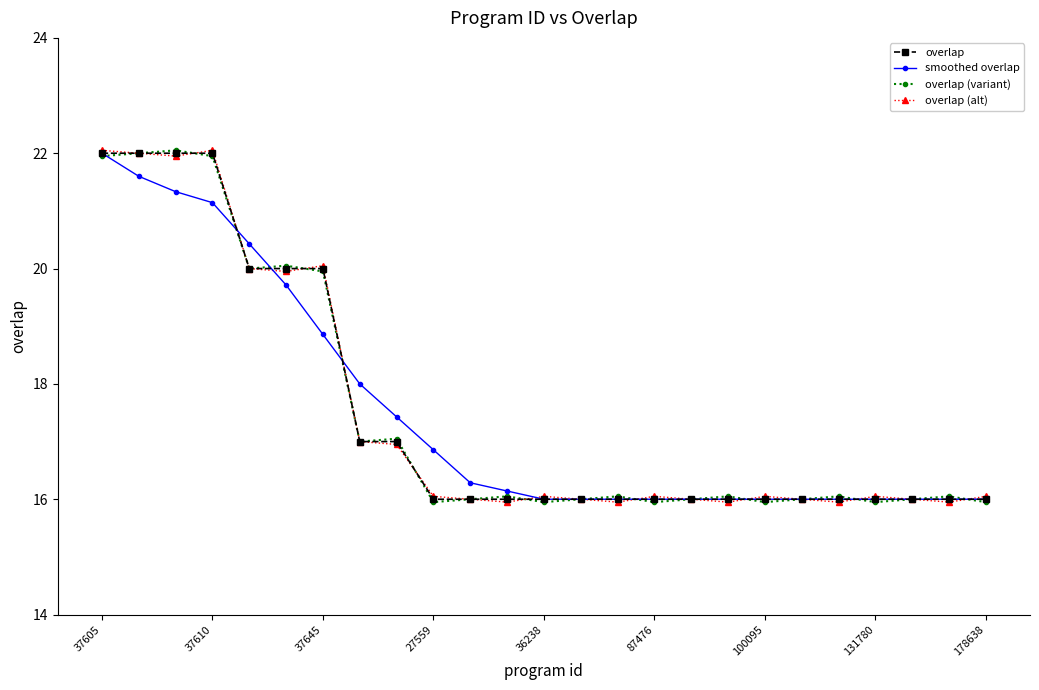

What is the minimum value for overlap?

16.0